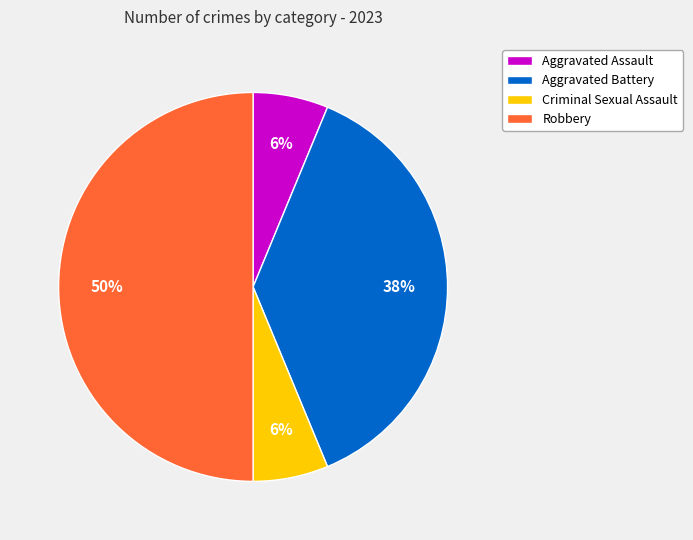

Between Criminal Sexual Assault and Robbery, which is larger?

Robbery